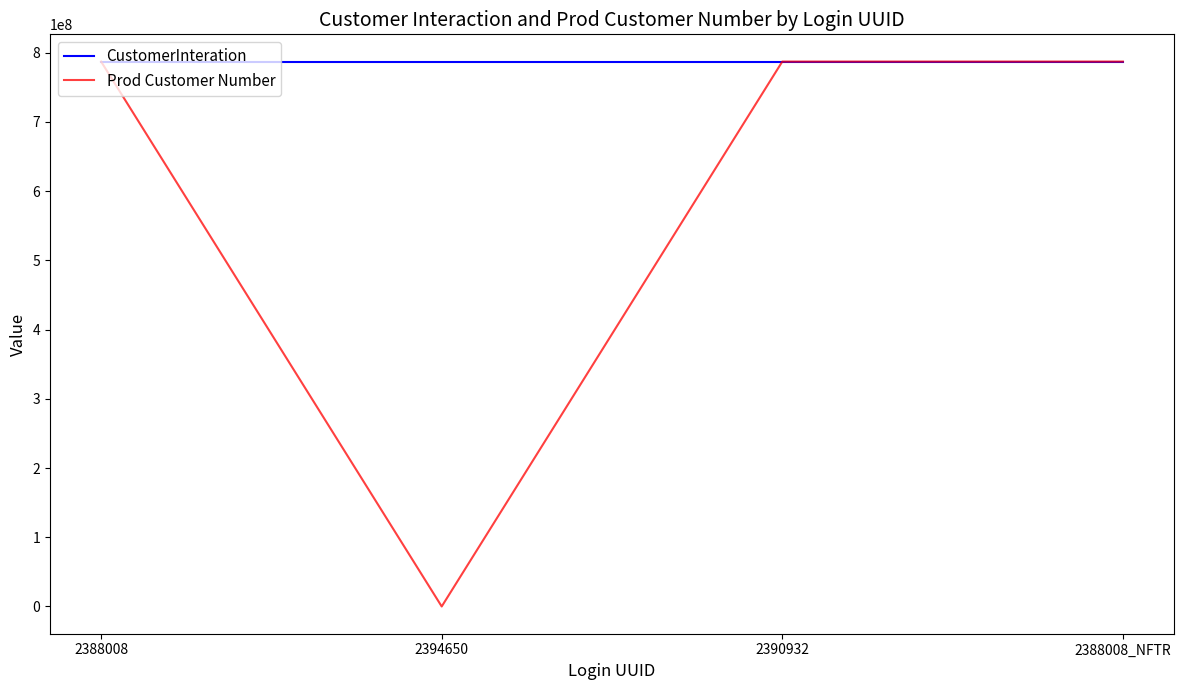

Rank the series by their average value, from highest to lowest.

CustomerInteration, Prod Customer Number